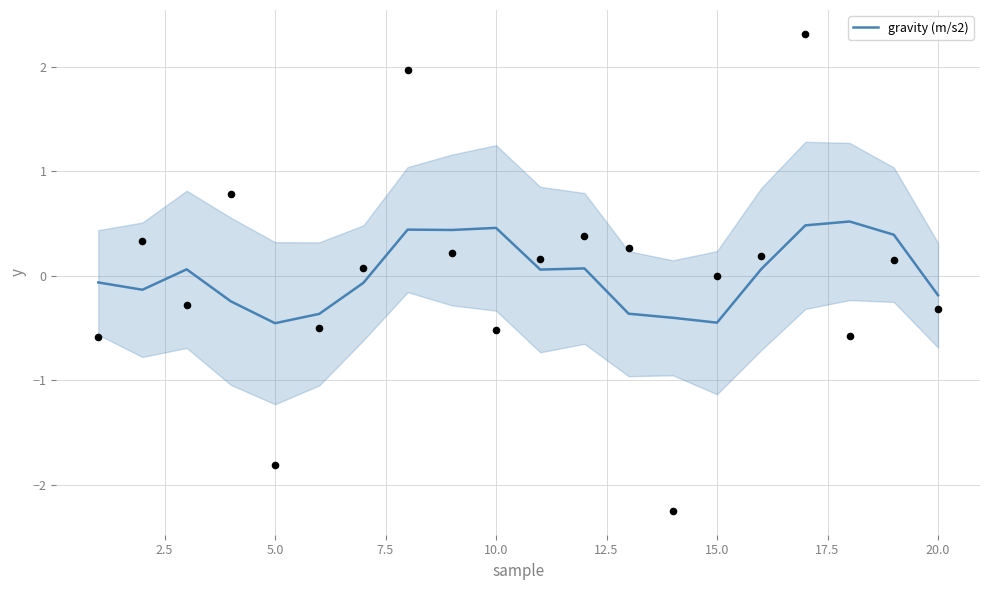

What is the maximum value for gravity (m/s2)?

0.5